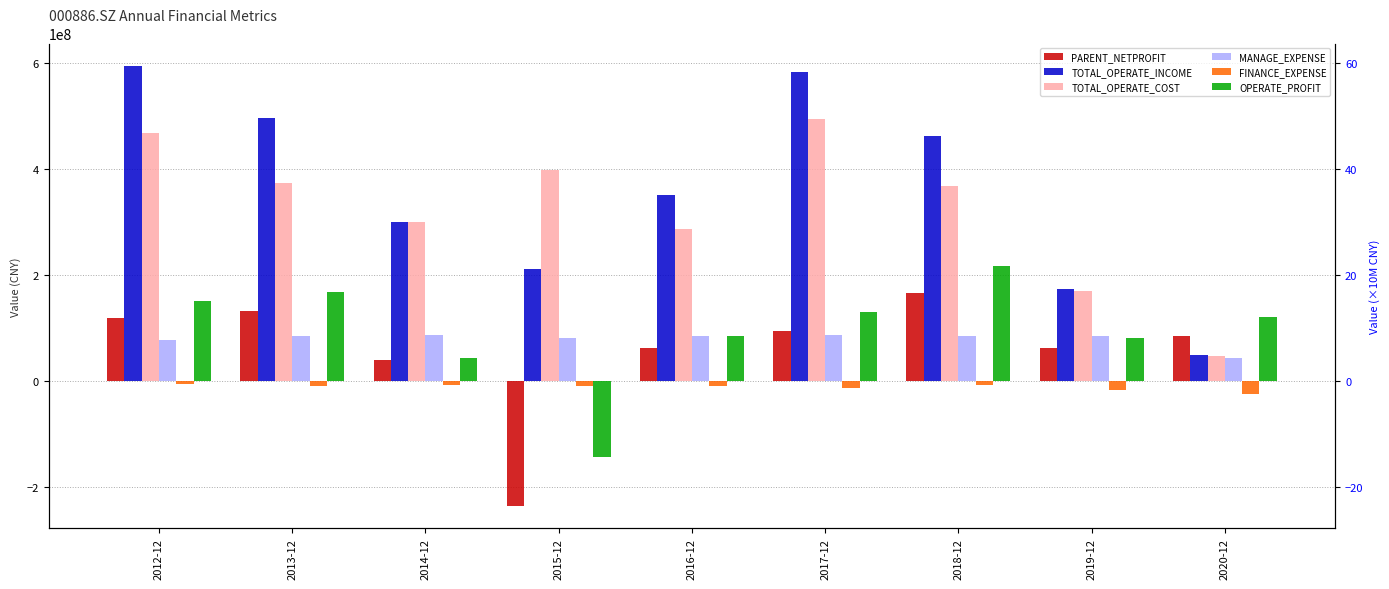

The value of TOTAL_OPERATE_COST at 2017-12 is 822732314.8. True or false?

False